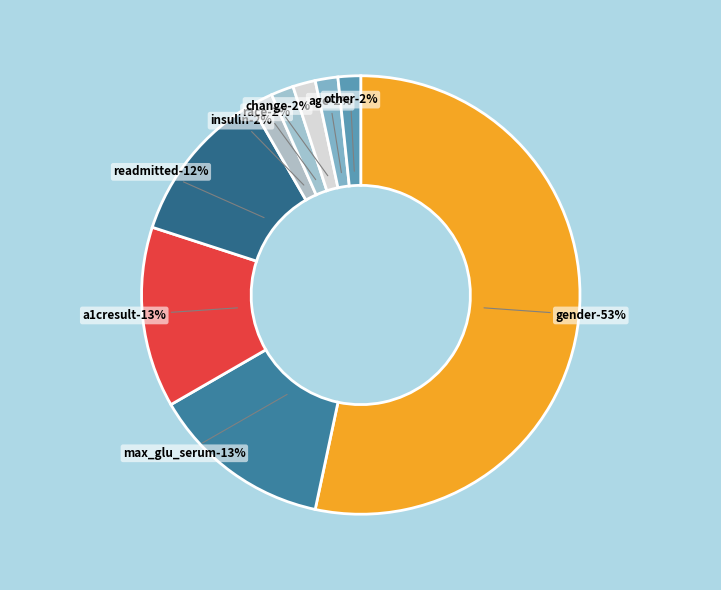

To the nearest percent, what is the difference between the largest and smallest slice percentages?

52%